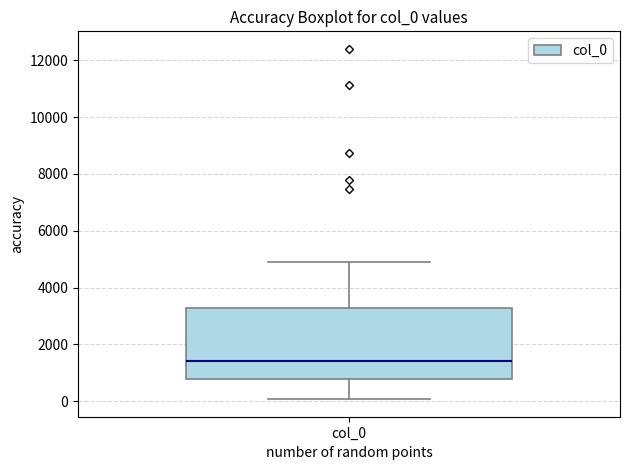

Read this box plot against the y-axis: the position of the median line, the range covered by the box, and the ends of both whiskers. The values are not printed on the chart, so give them approximately, as read against the axis.

median 1400, box 800 to 3200, whiskers 0 to 4800